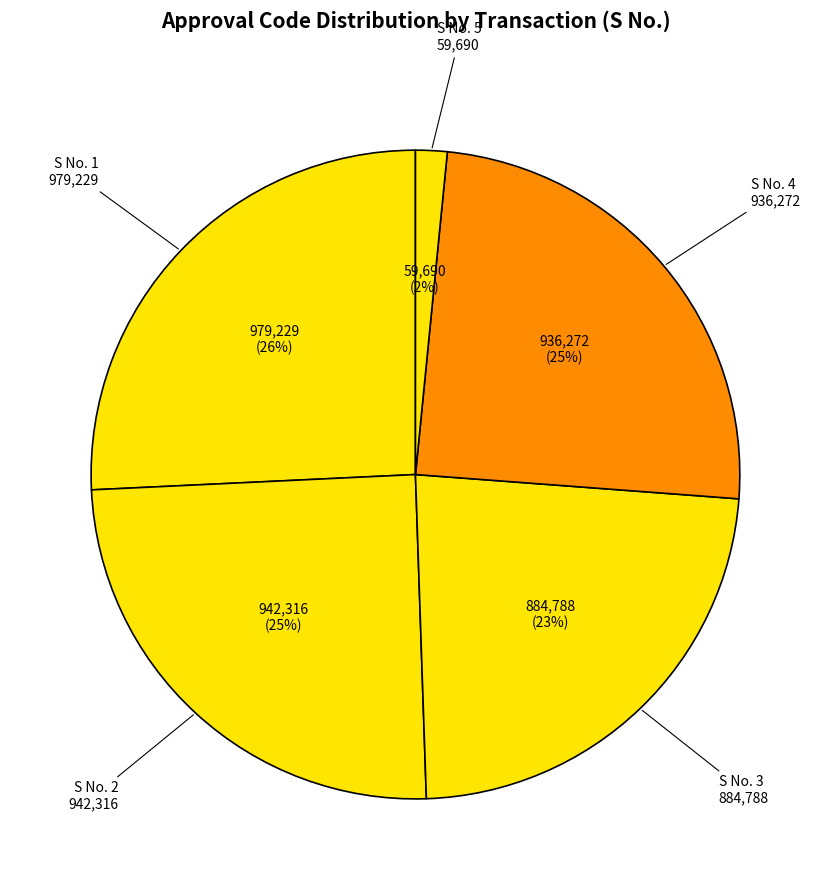

How many segments does this pie chart have?

5